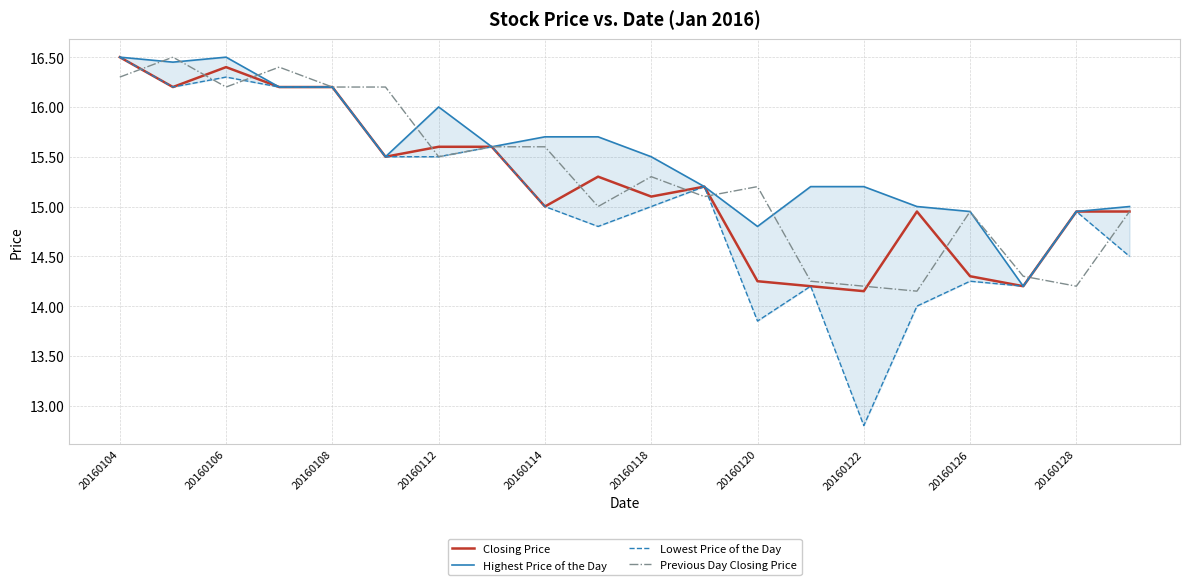

Reading left to right, what are all the values shown in this chart?

Closing Price: 16.5	16.2	16.4	16.2	16.2	15.5	15.6	15.6	15.0	15.3	15.1	15.2	14.2	14.2	14.2	14.9	14.3	14.2	14.9	14.9
Highest Price of the Day: 16.5	16.4	16.5	16.2	16.2	15.5	16.0	15.6	15.7	15.7	15.5	15.2	14.8	15.2	15.2	15.0	14.9	14.2	14.9	15.0
Lowest Price of the Day: 16.5	16.2	16.3	16.2	16.2	15.5	15.5	15.6	15.0	14.8	15.0	15.2	13.8	14.2	12.8	14.0	14.2	14.2	14.9	14.5
Previous Day Closing Price: 16.3	16.5	16.2	16.4	16.2	16.2	15.5	15.6	15.6	15.0	15.3	15.1	15.2	14.2	14.2	14.2	14.9	14.3	14.2	14.9